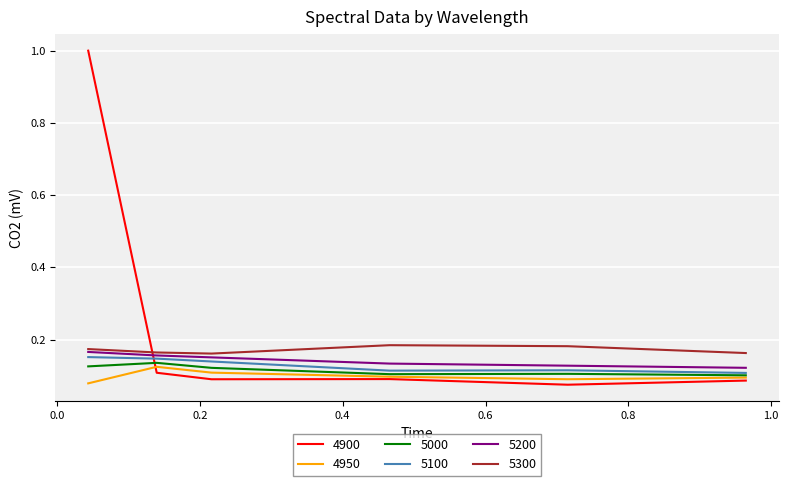

True or false: 5200 and 4950 intersect in this chart.

False